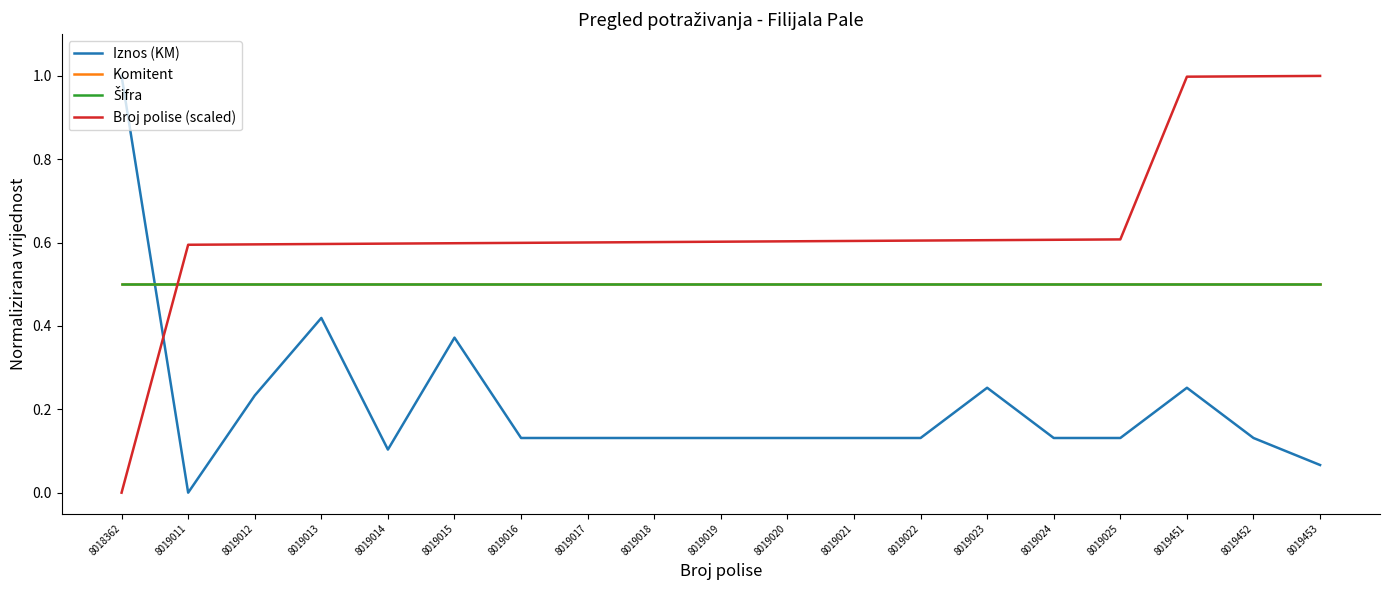

Does the chart have visible grid lines?

No